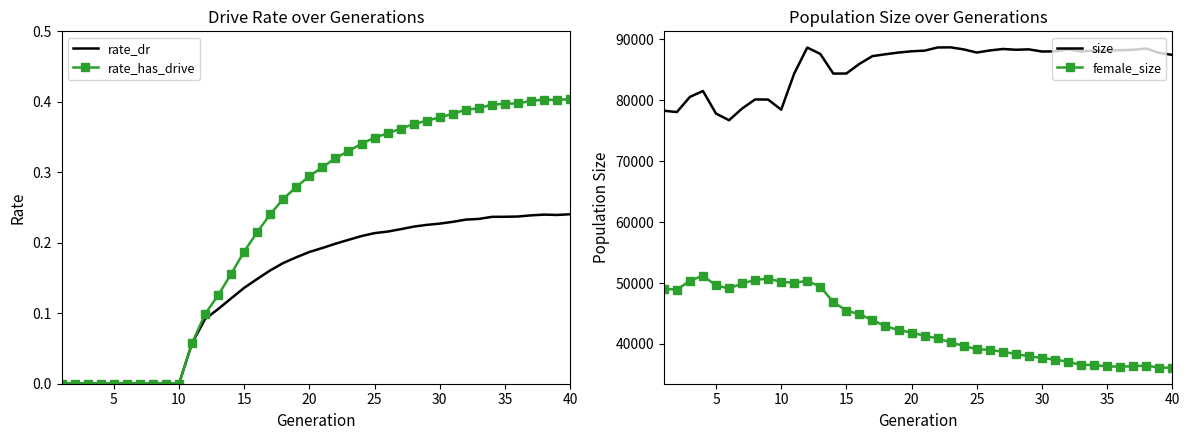

Does the chart have visible grid lines?

No